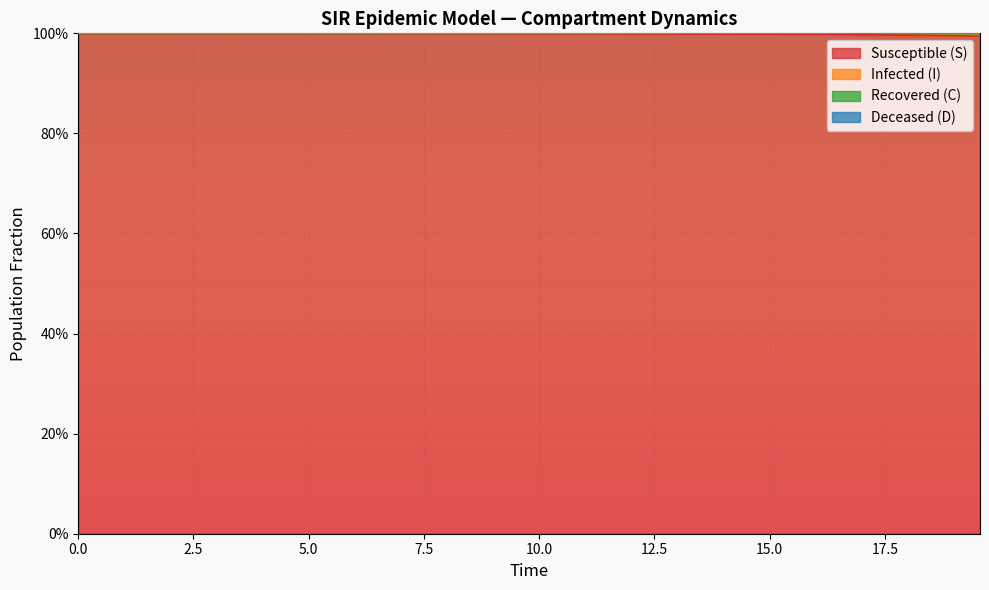

Which series has the largest range (max minus min)?

C